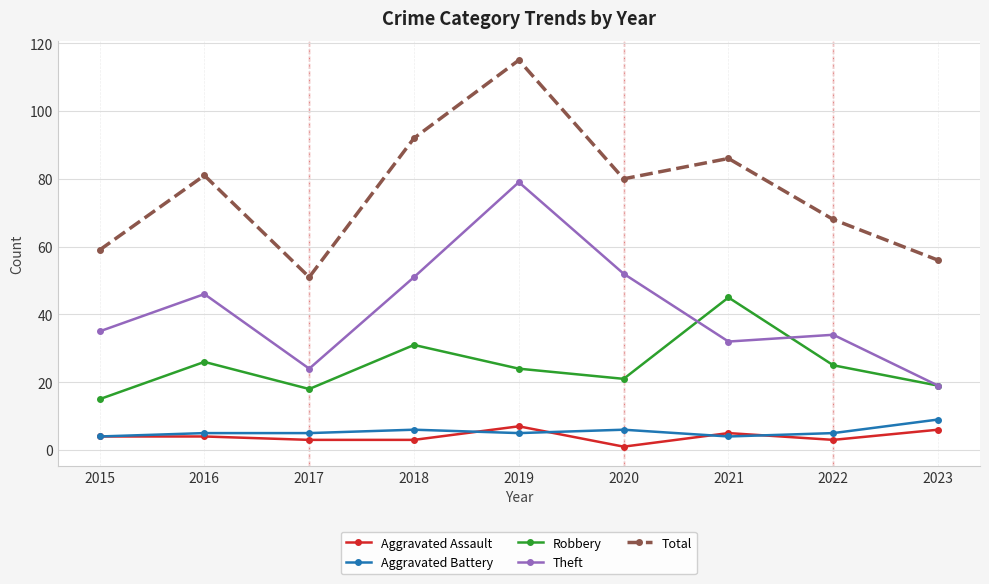

True or false: Theft and Aggravated Assault intersect in this chart.

False